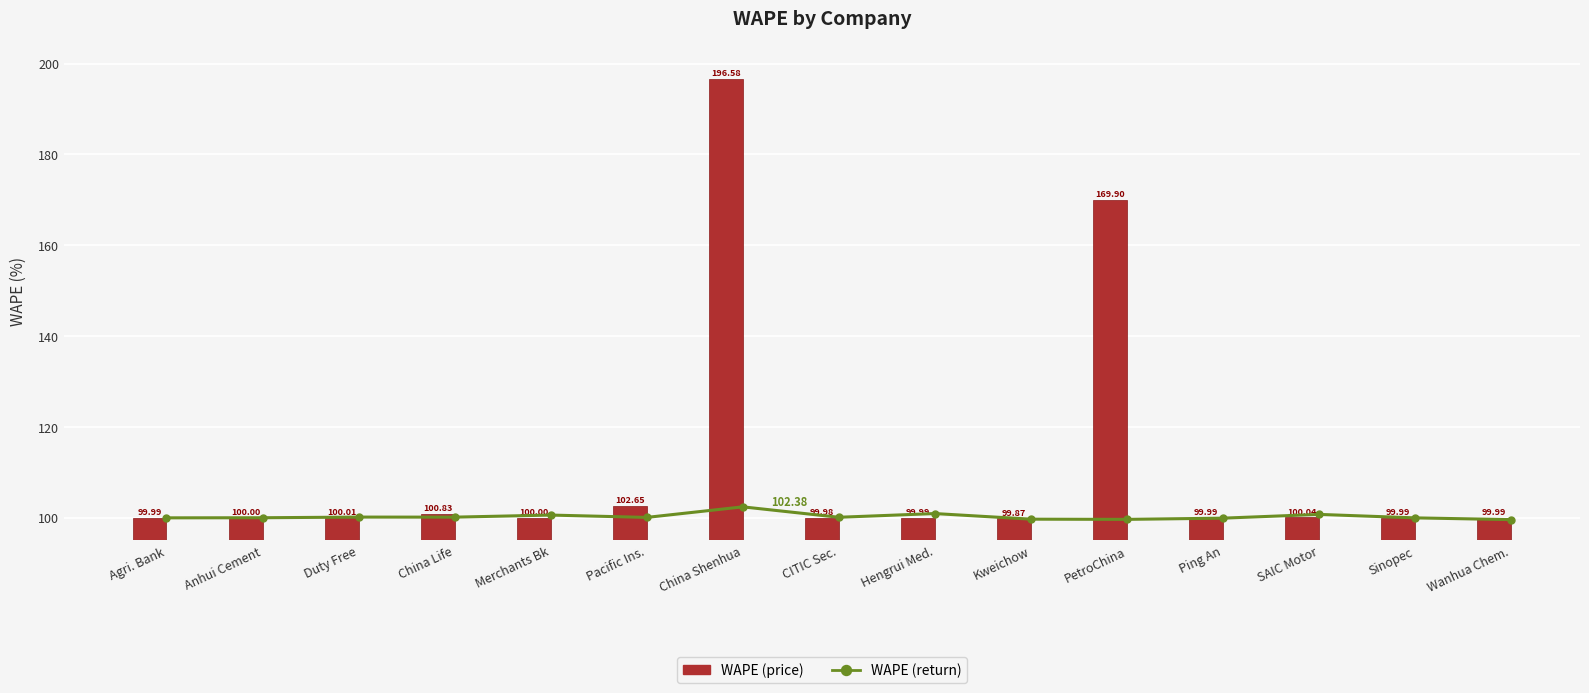

What is the total value across all series at Merchants Bk?

200.6